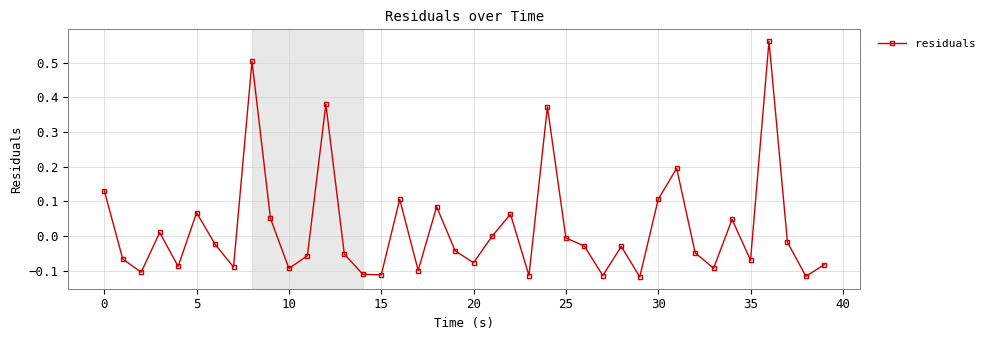

How many points are lower than both their immediate neighbors (excluding endpoints)?

13